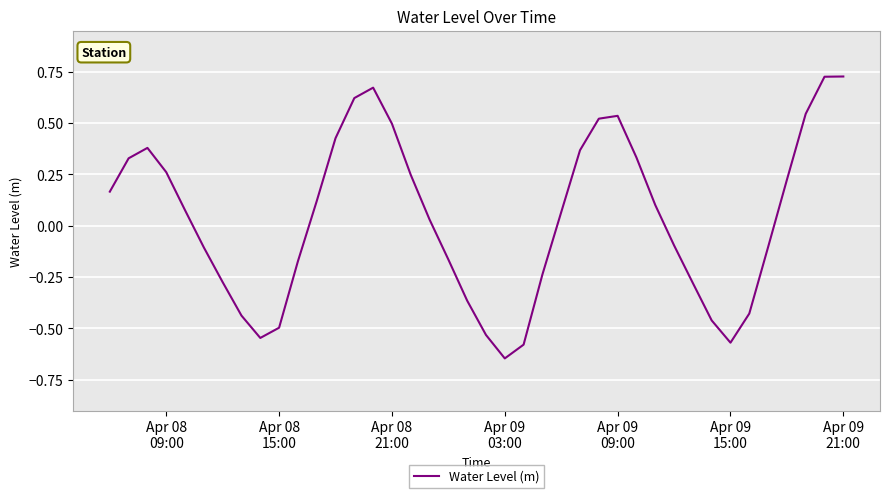

What is the difference between the maximum and minimum values?

1.4